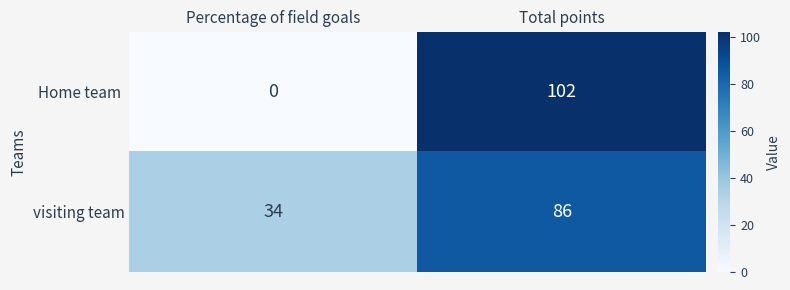

What is the greatest value displayed?

102